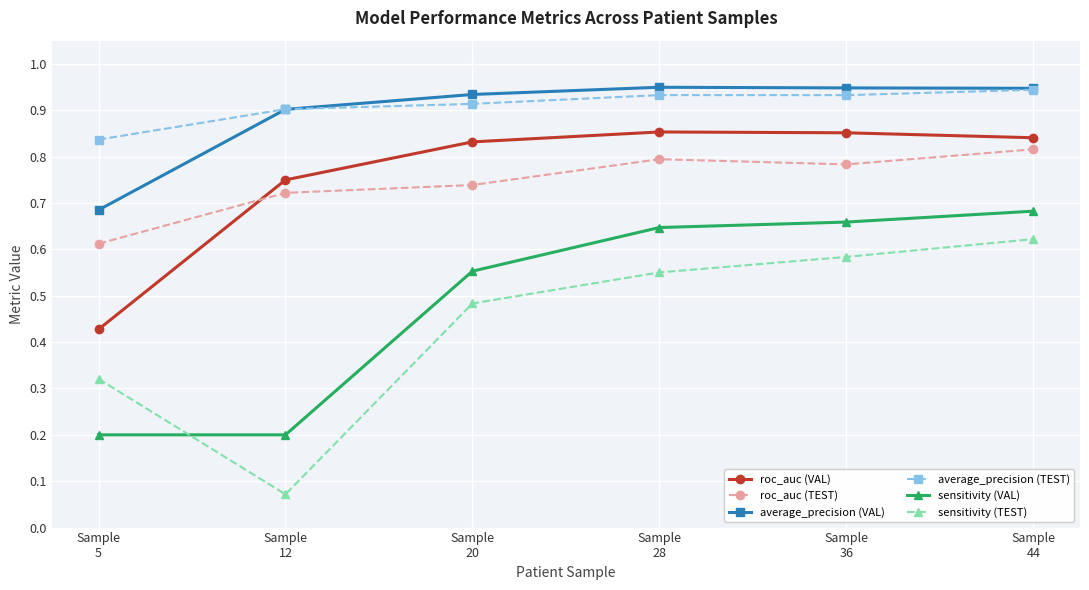

Which series has the widest spread of values?

sensitivity (TEST)